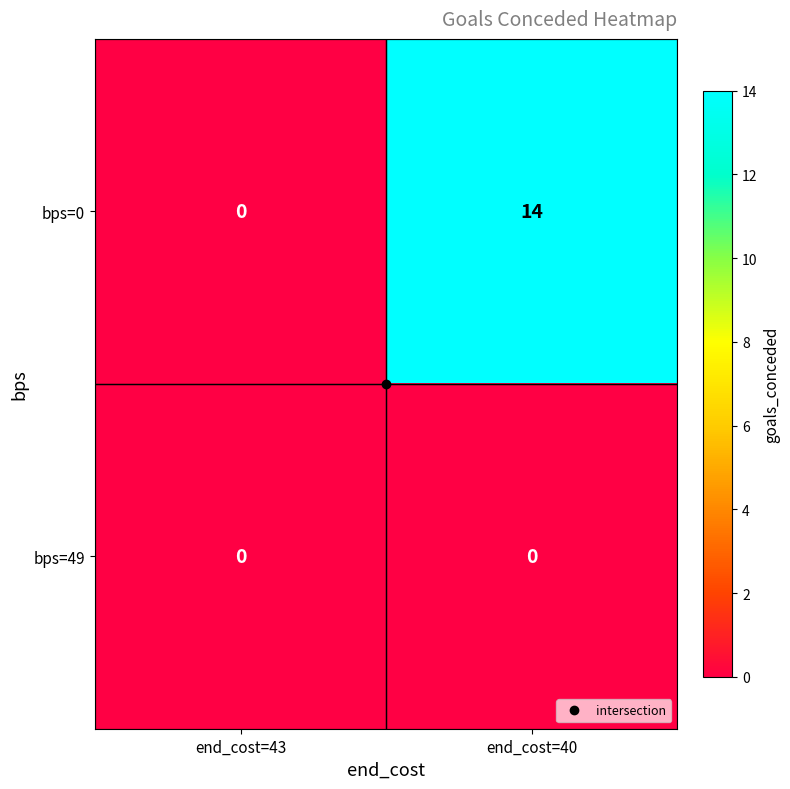

The value of bps=0 at end_cost=40 is 14. True or false?

True